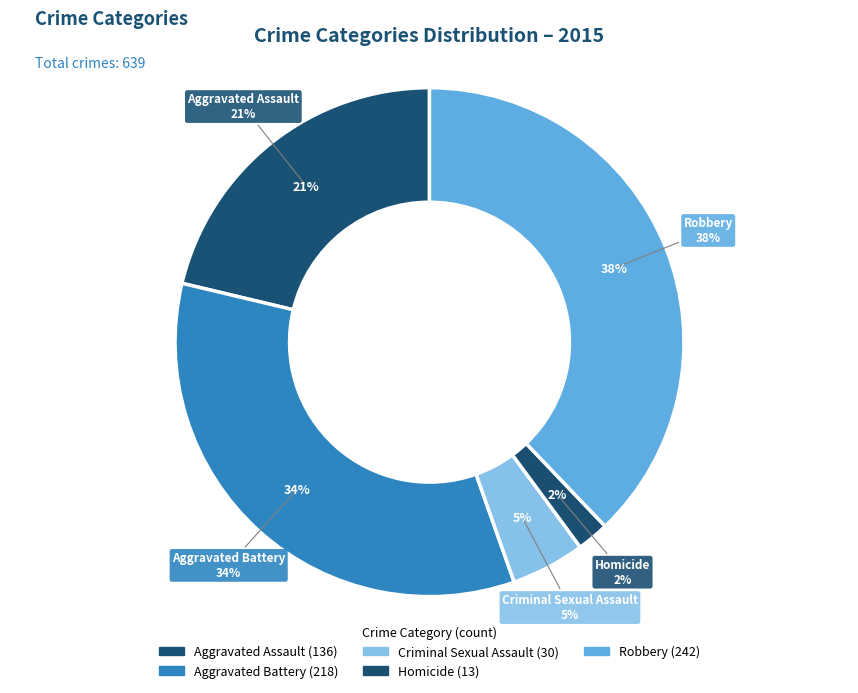

What is the smallest slice in the pie chart?

Homicide